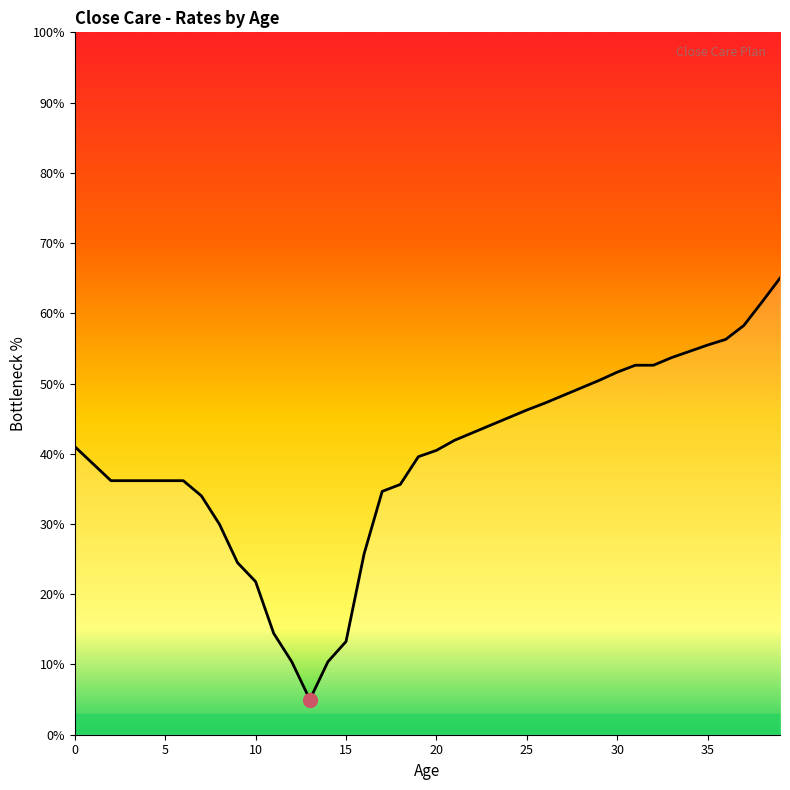

How many distinct data groups are displayed?

1